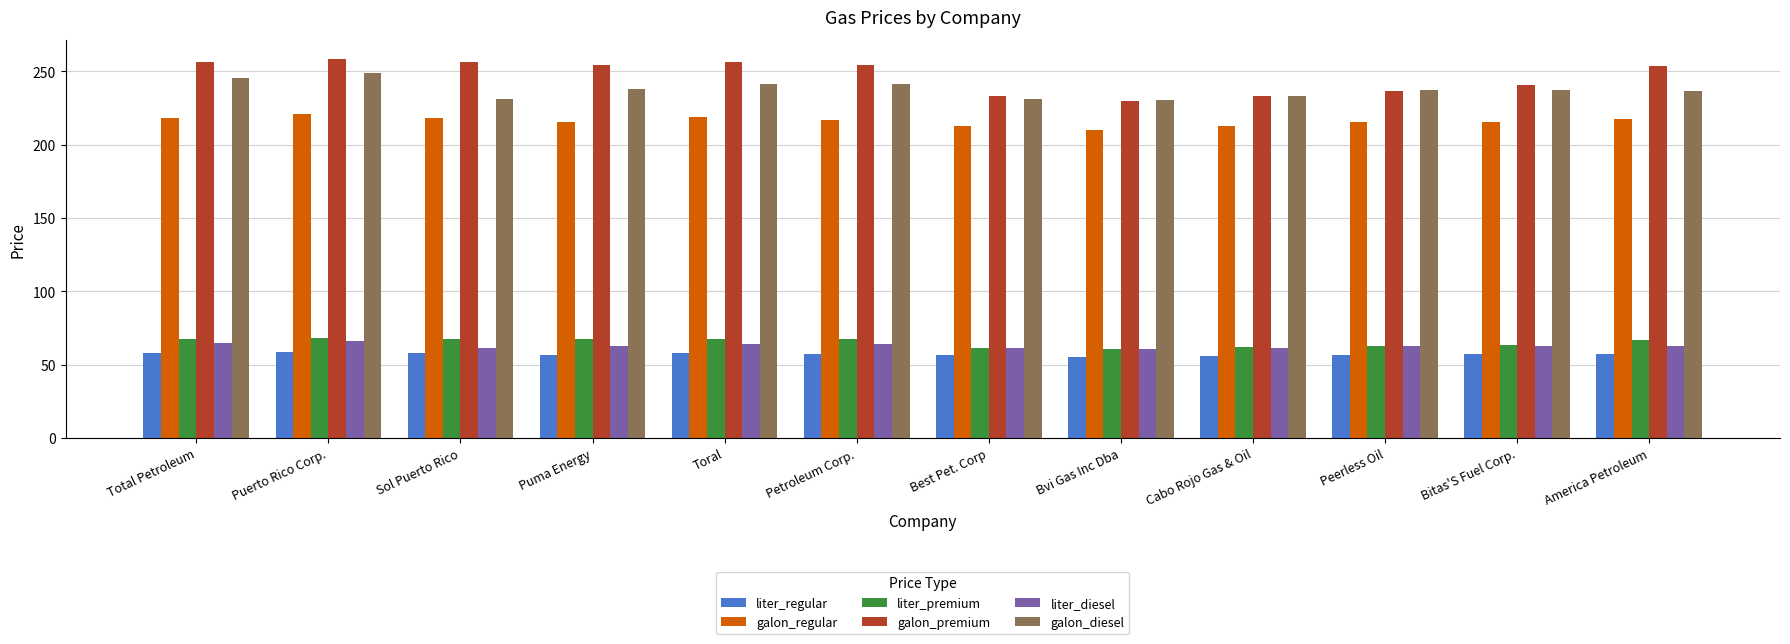

What is the sum of the galon_premium values at Peerless Oil and Puerto Rico Corp.?

495.2